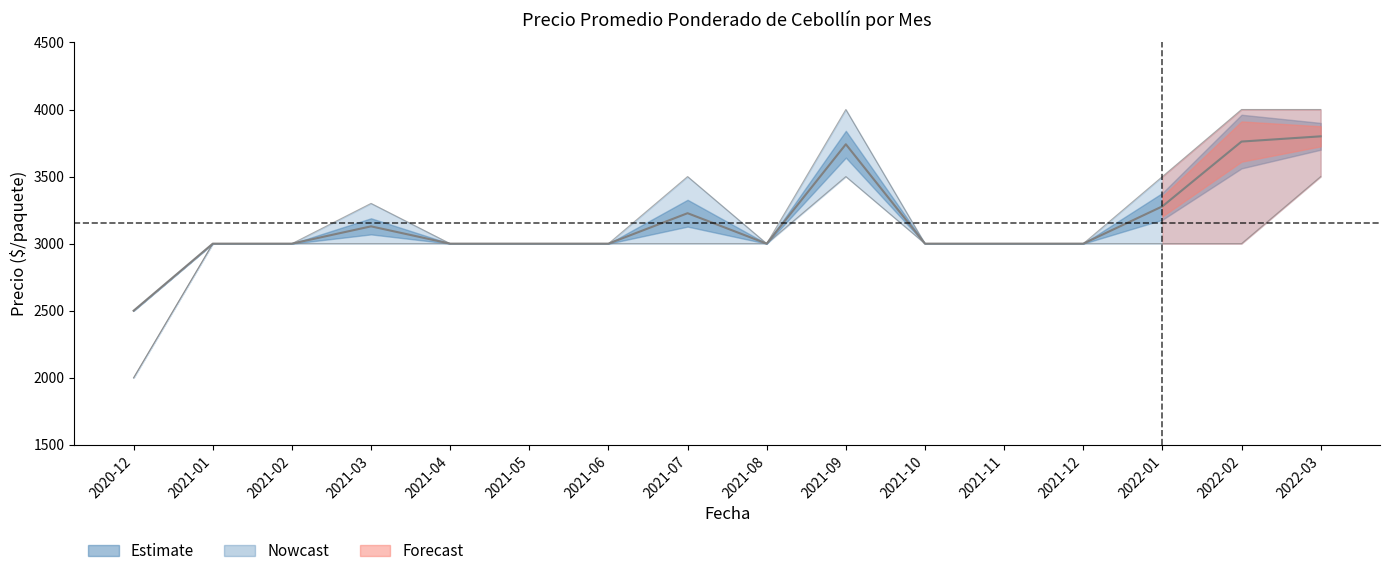

How many points are lower than both their immediate neighbors (excluding endpoints)?

1